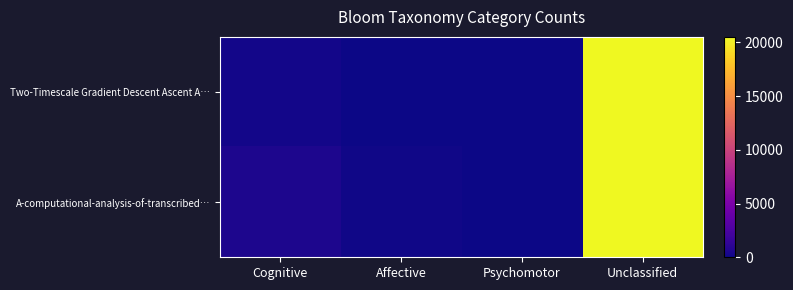

Which series has the largest range (max minus min)?

A-computational-analysis-of-transcribed…